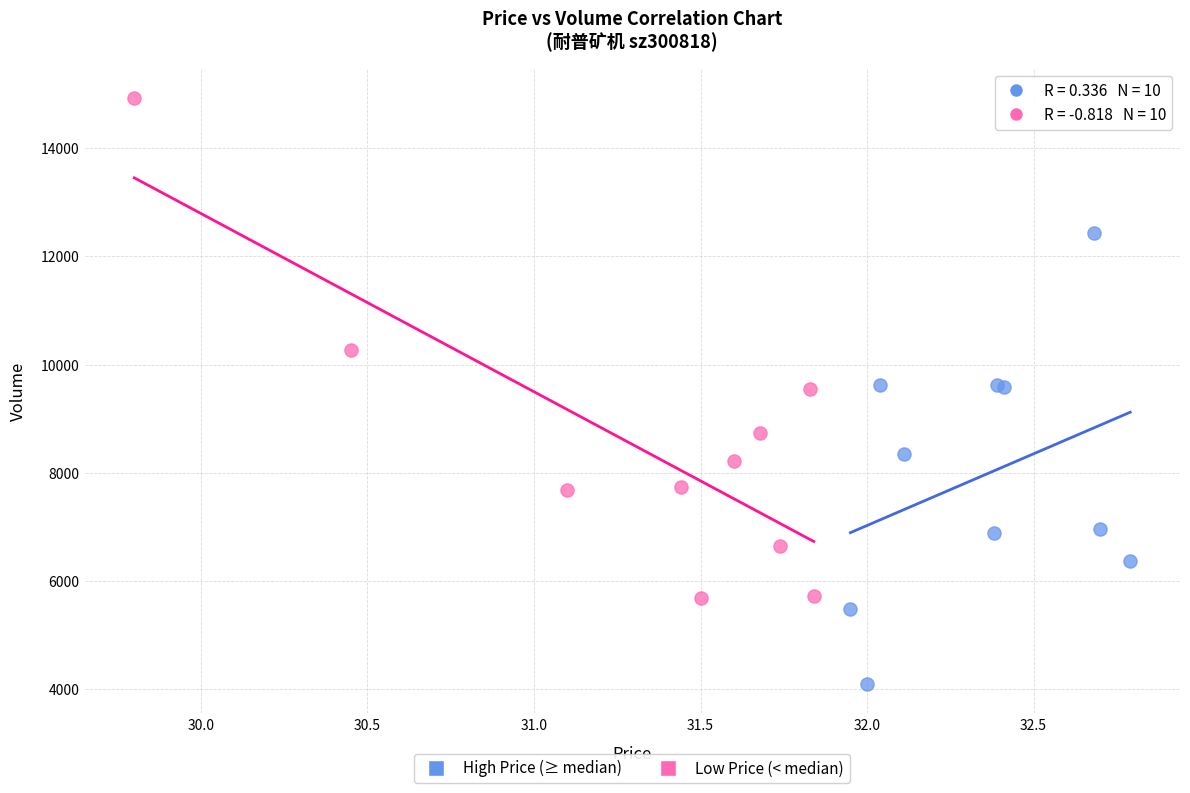

Which series contains the highest Y value?

Low Price (< median)